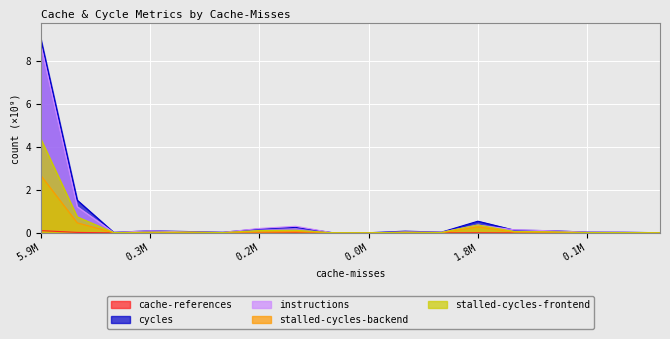

Which series has the largest range (max minus min)?

cycles